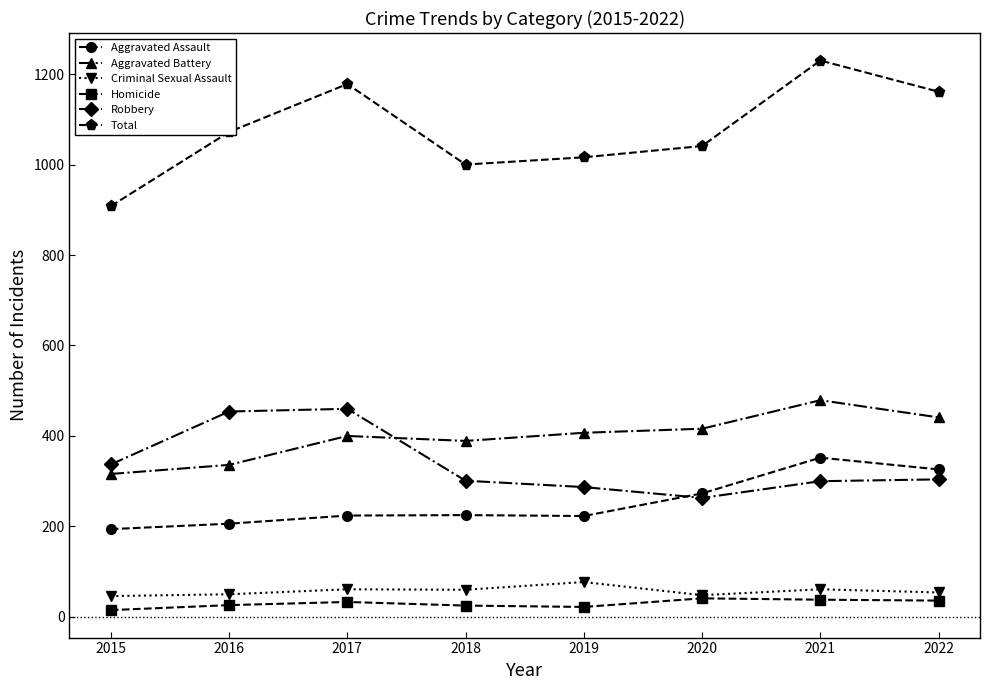

What is the total value across all series at 2017?

2356